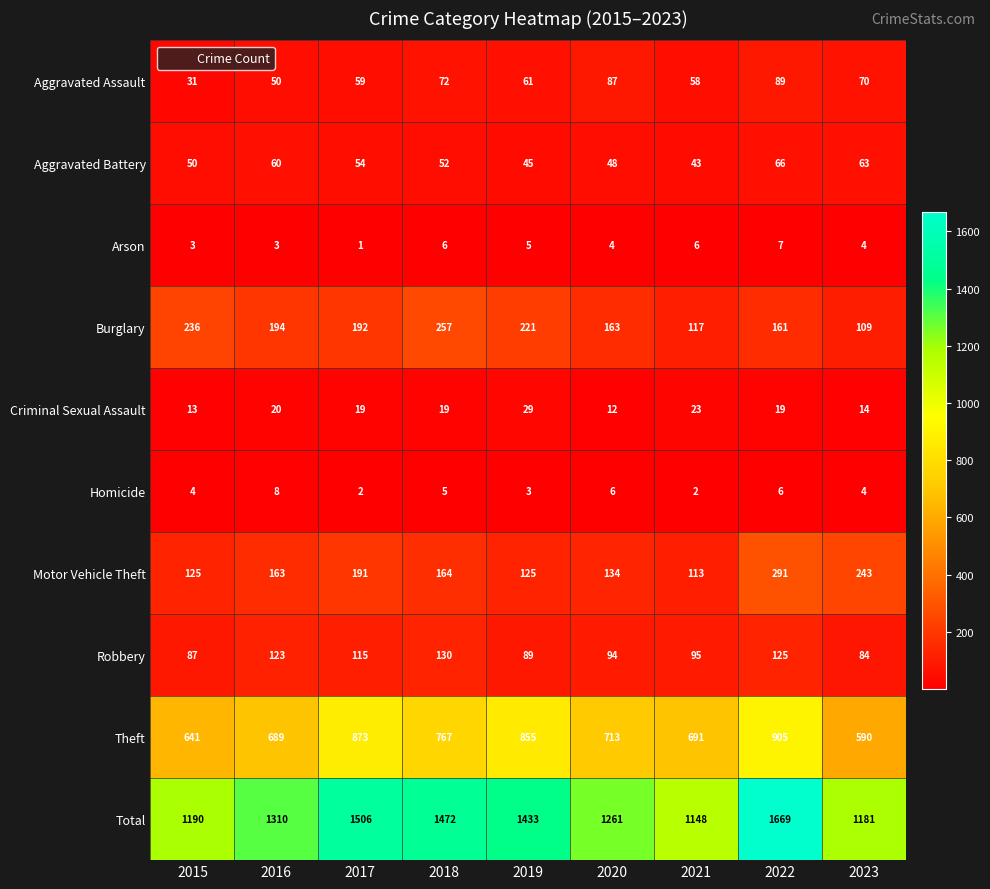

Which series changed the most between 2016 and 2018?

Total